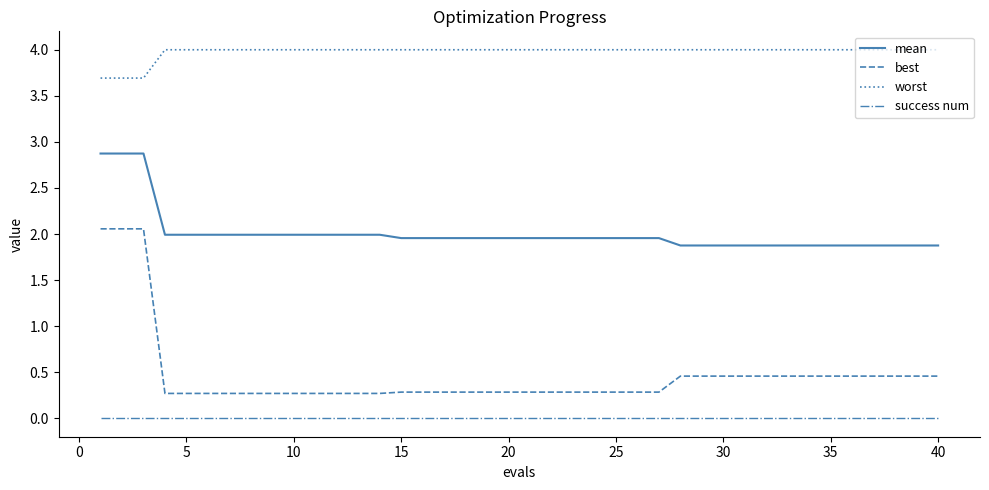

Which series has the largest total across all categories?

worst